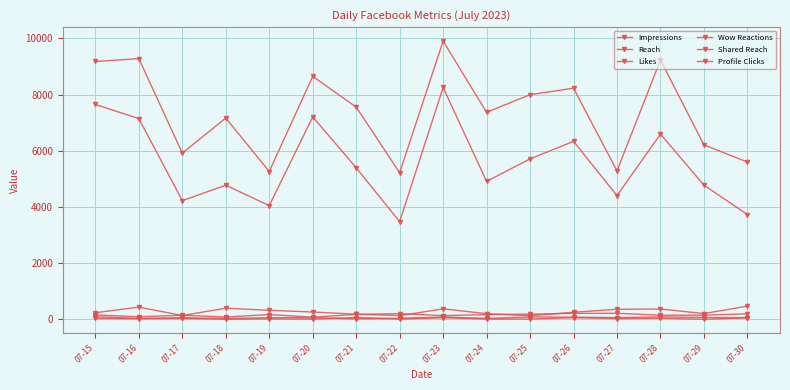

What is the smallest value displayed?

8